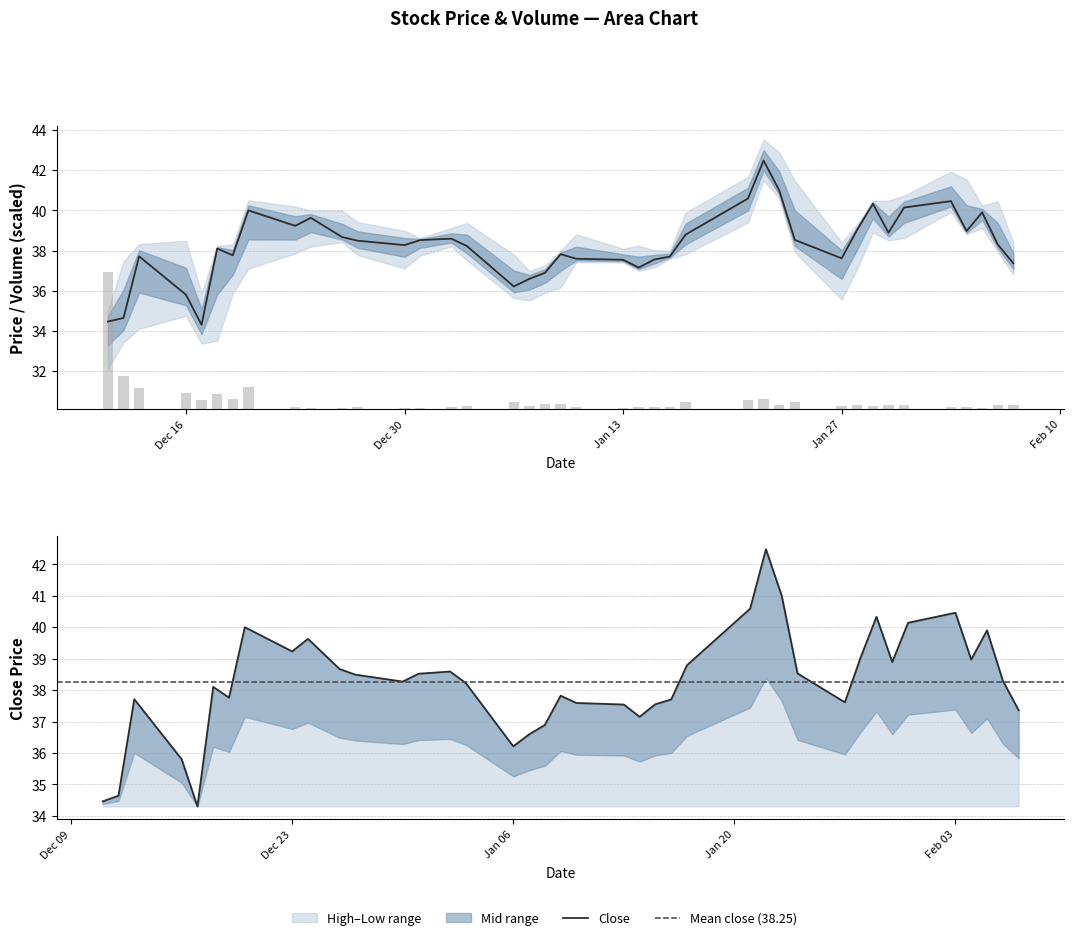

Reading right to left, list all the values displayed in this chart.

close: 37.4	38.3	39.9	39.0	40.5	40.1	38.9	40.3	39.0	37.6	38.5	41.0	42.5	40.6	38.8	37.7	37.5	37.1	37.5	37.6	37.8	36.9	36.6	36.2	38.2	38.6	38.5	38.3	38.5	38.7	39.6	39.2	40.0	37.8	38.1	34.3	35.8	37.7	34.6	34.5
volume: 0.2	0.2	0.1	0.1	0.1	0.2	0.2	0.1	0.2	0.2	0.4	0.2	0.5	0.5	0.4	0.1	0.1	0.1	0.1	0.1	0.3	0.3	0.2	0.3	0.2	0.1	0.1	0.1	0.1	0.1	0.0	0.1	1.1	0.5	0.8	0.5	0.8	1.0	1.7	6.9